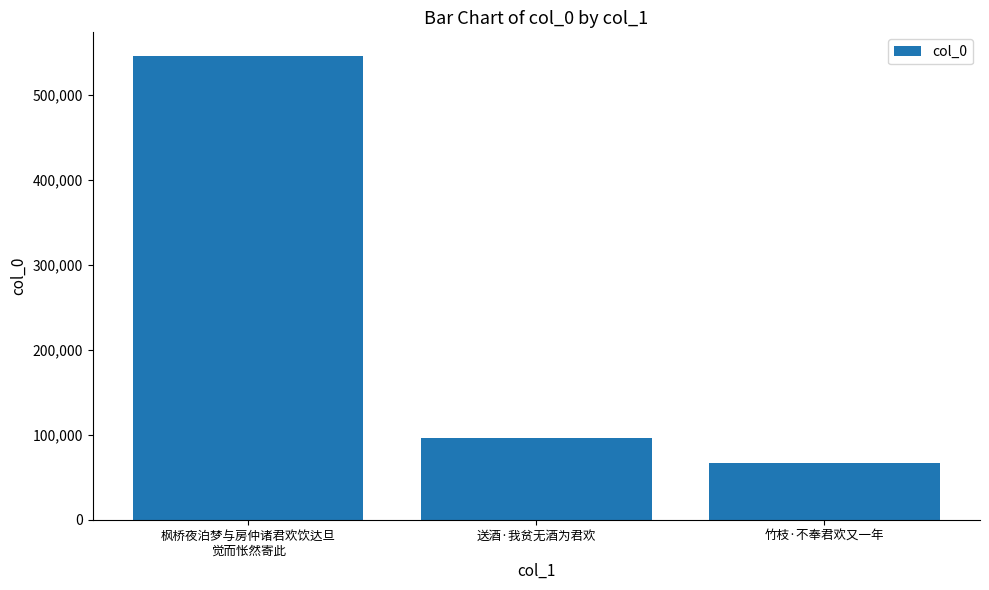

What is the sum of all values?

709558